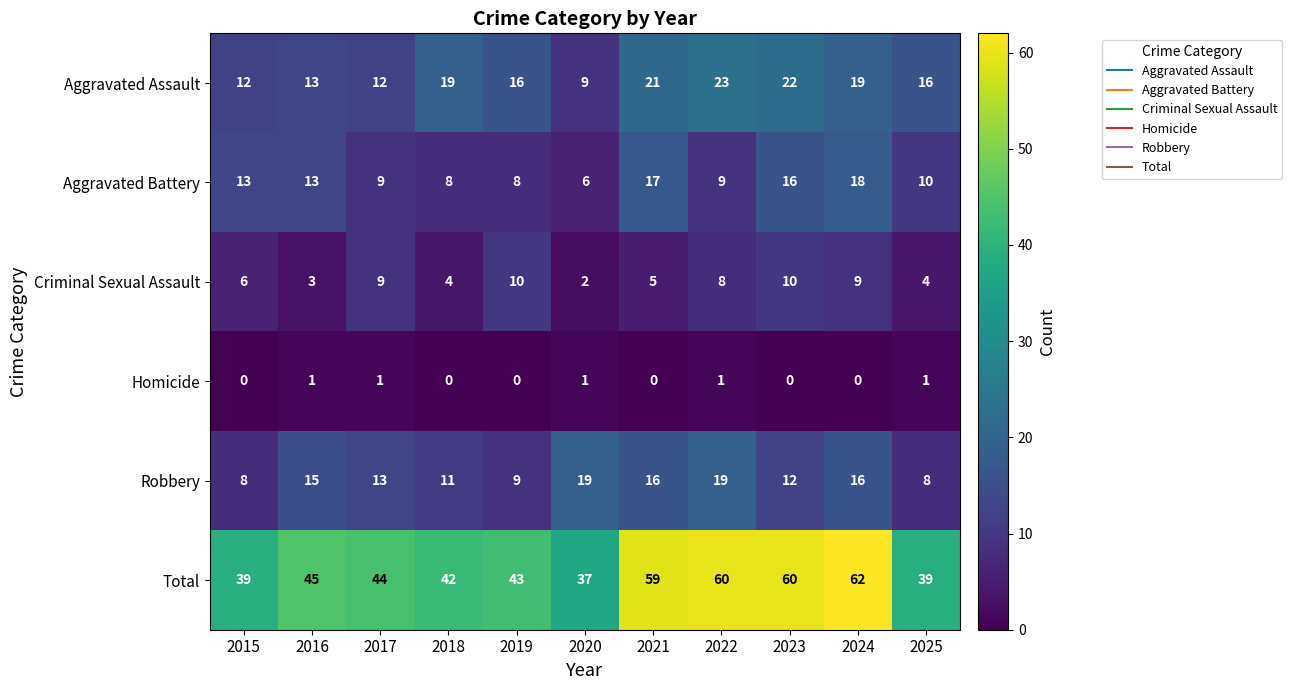

At which category does the chart reach its peak across all series?

2024